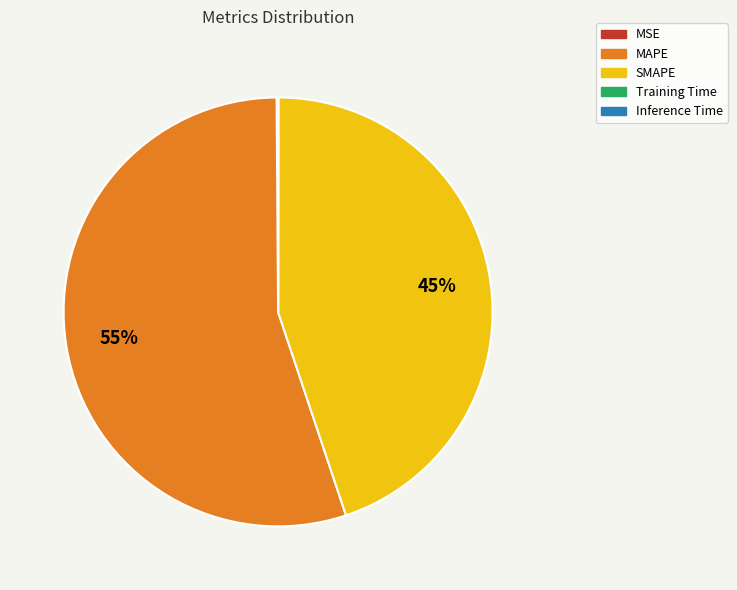

To the nearest percent, what is the combined percentage of MAPE and SMAPE?

100%